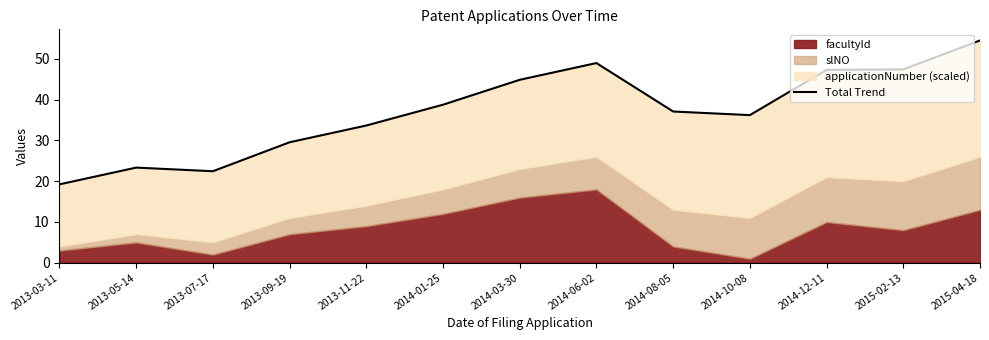

What is the sum of the values at 2014-06-02 and 2014-01-25?

87.8